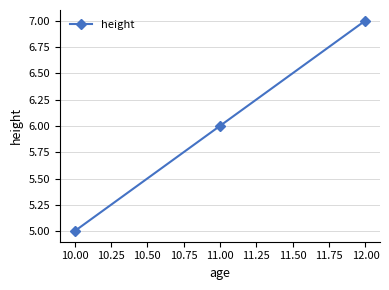

Approximately how many times larger is the value at 10.00 compared to 11.00?

0.8